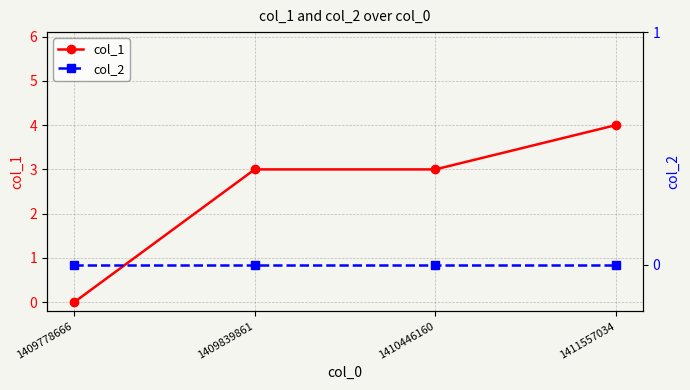

How many distinct data groups are displayed?

2